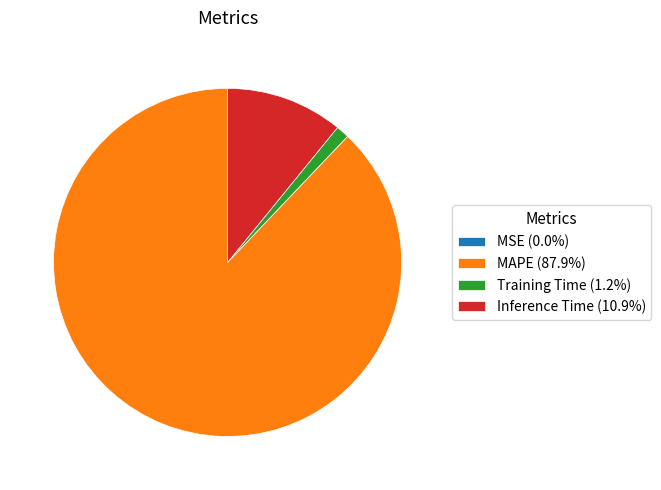

Is there a majority slice in this chart?

Yes